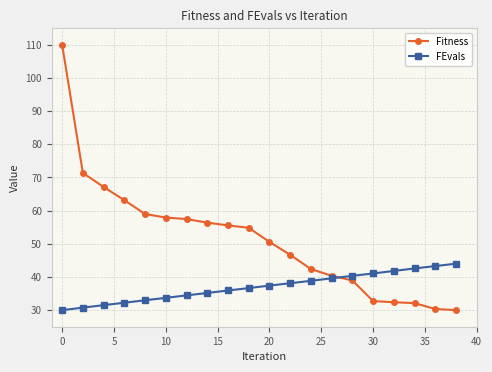

Which series has the largest range (max minus min)?

Fitness